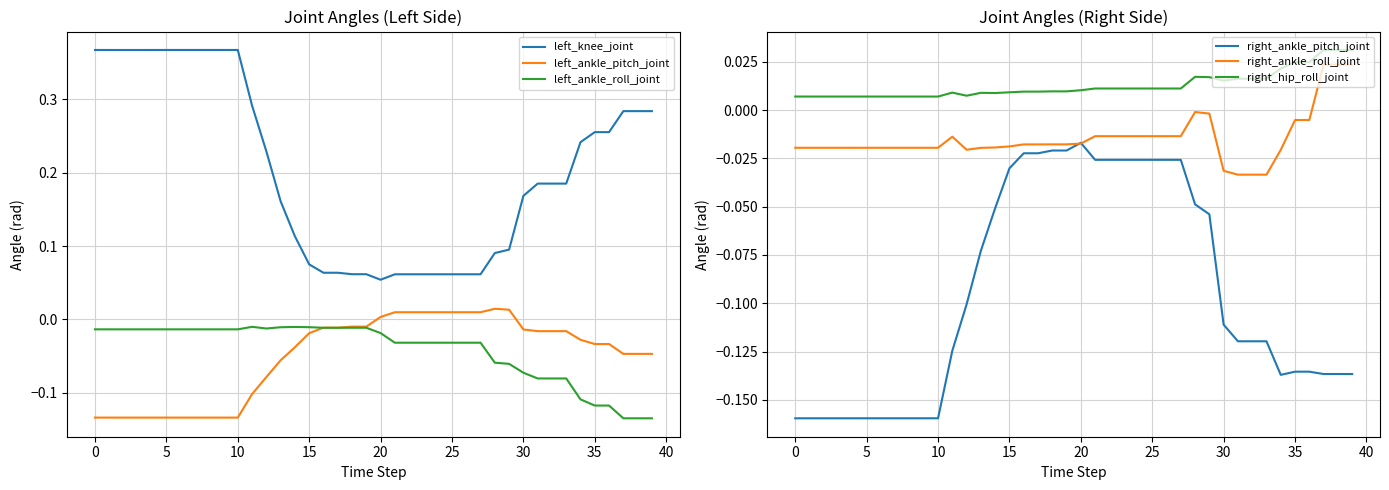

True or false: left_ankle_pitch_joint and left_knee_joint intersect in this chart.

False